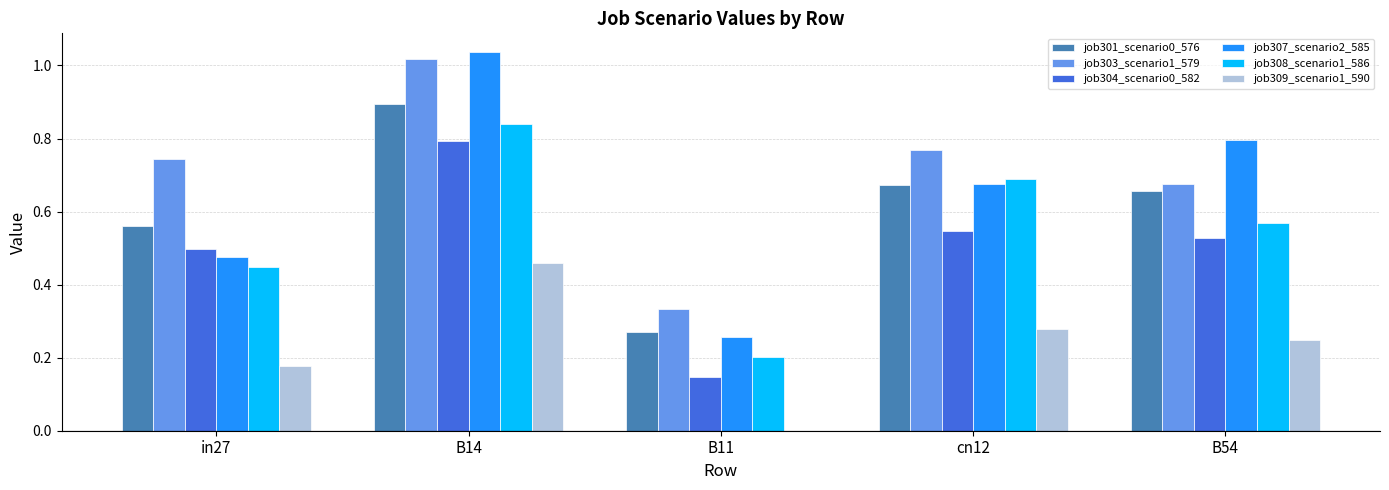

At which label does job303_scenario1_579 reach its peak?

B14